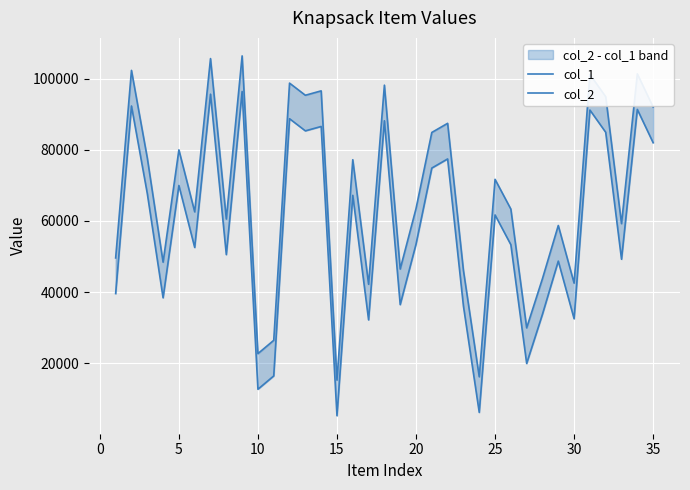

Which series has the largest total across all categories?

col_2